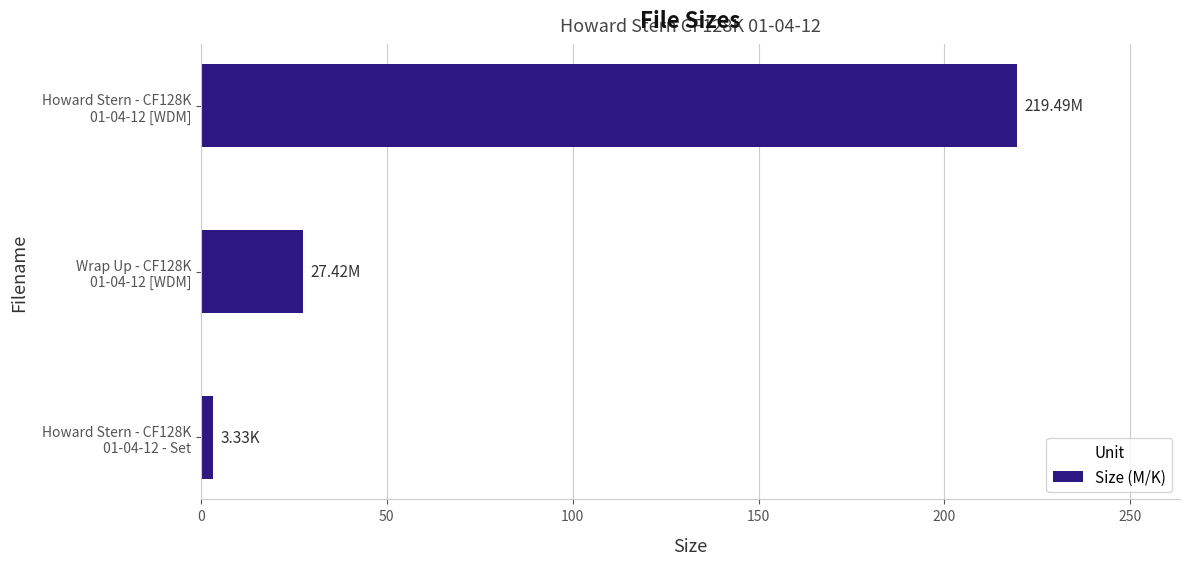

List the labels in order of value, smallest first.

Howard Stern - CF128K
01-04-12 - Set, Wrap Up - CF128K
01-04-12 [WDM], Howard Stern - CF128K
01-04-12 [WDM]